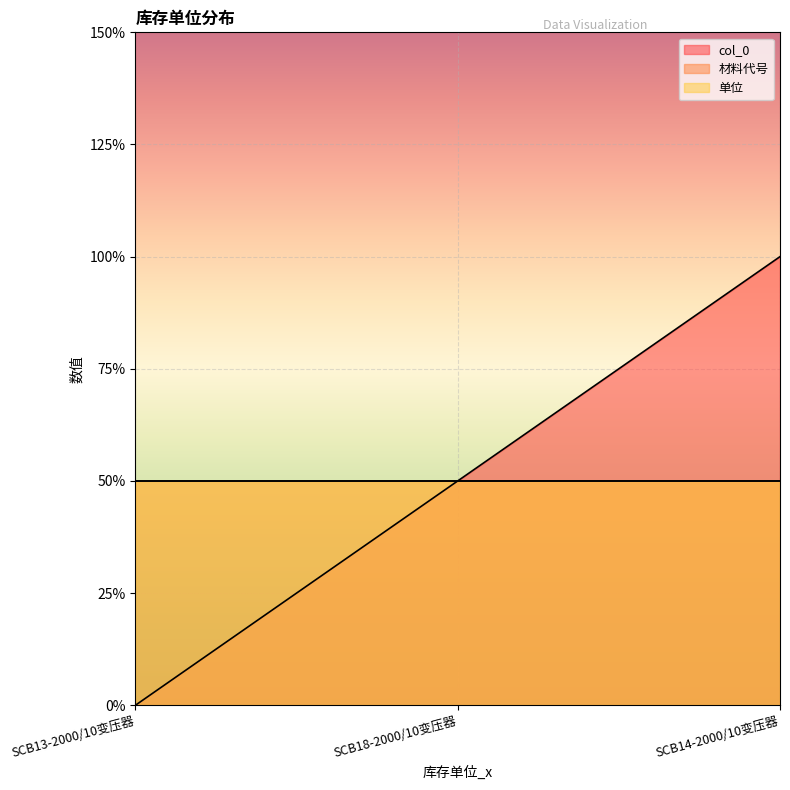

The value of 单位 at SCB18-2000/10变压器 is 1. True or false?

False